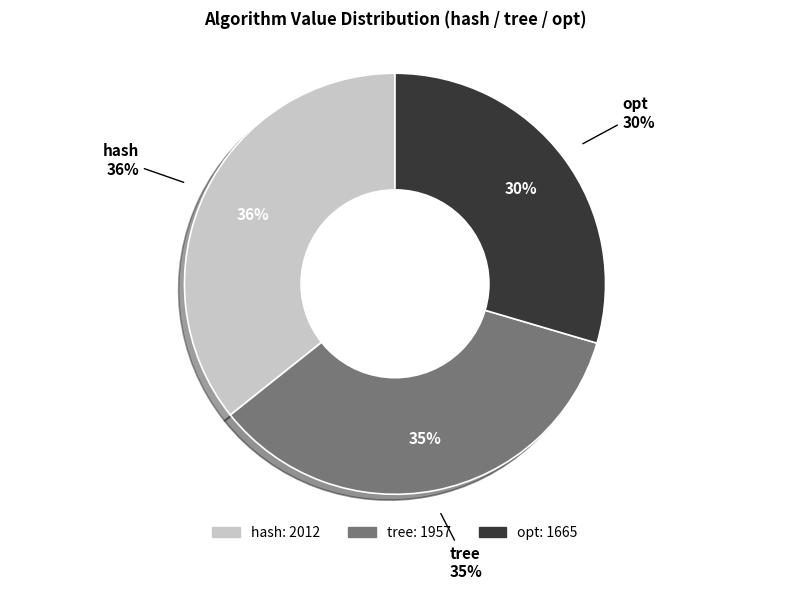

Rank the series by their average value, from lowest to highest.

opt, tree, hash